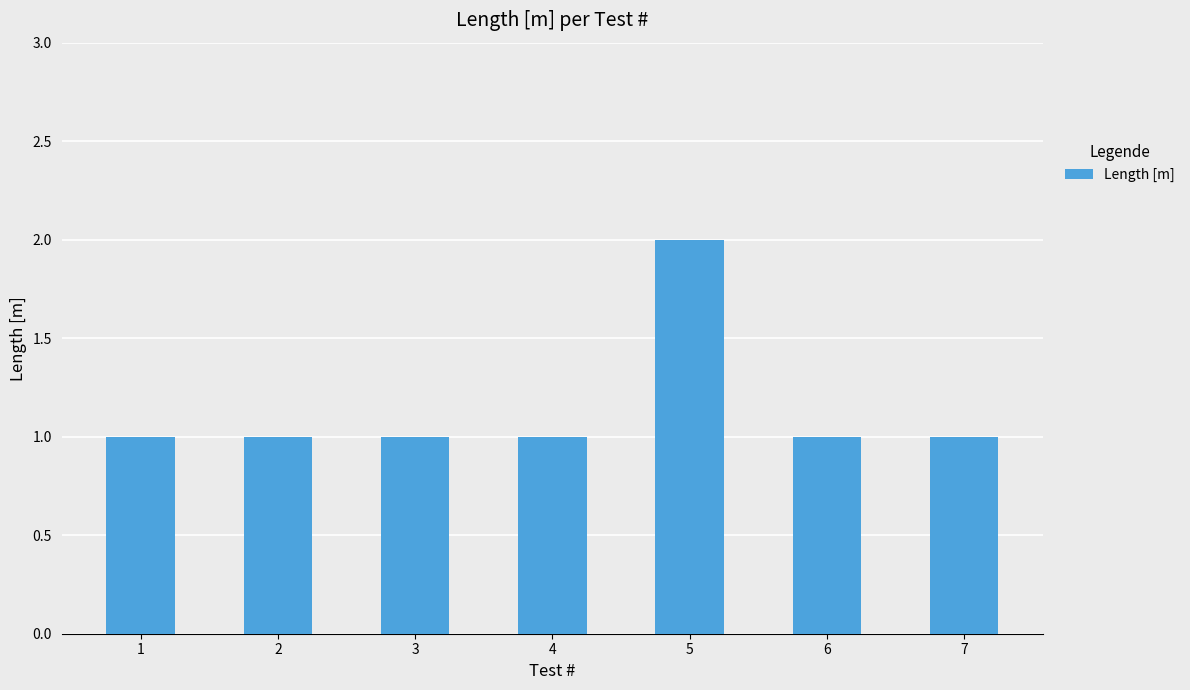

Which has a higher value, 4 or 5?

5